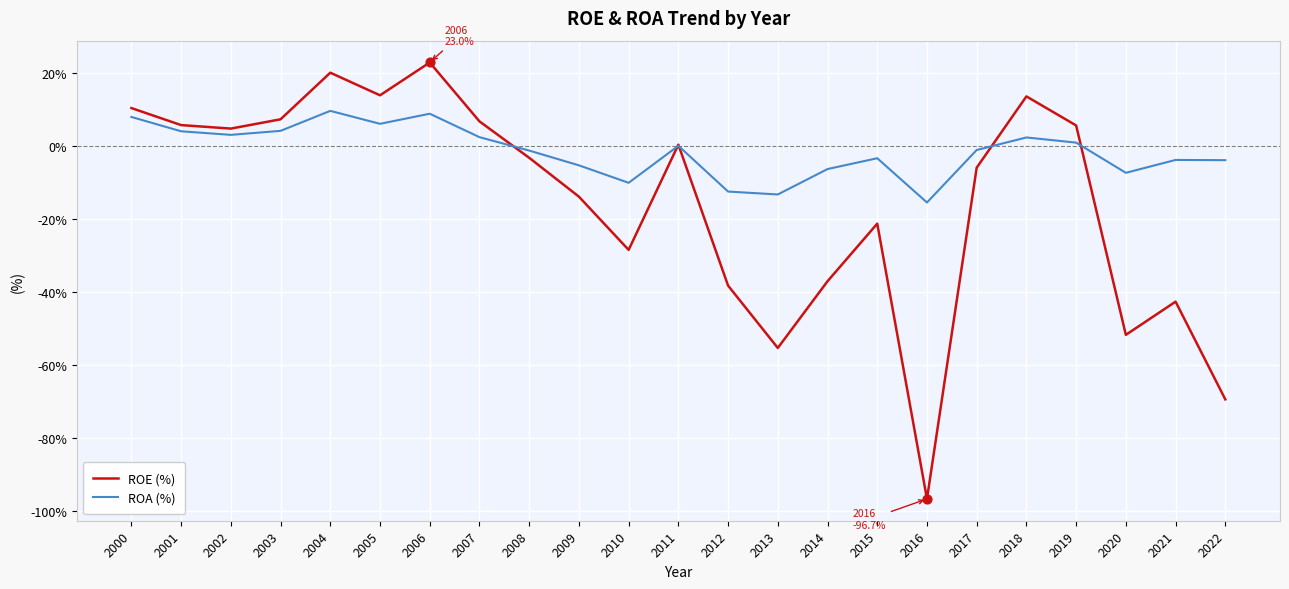

Which series has the largest range (max minus min)?

ROE (%)